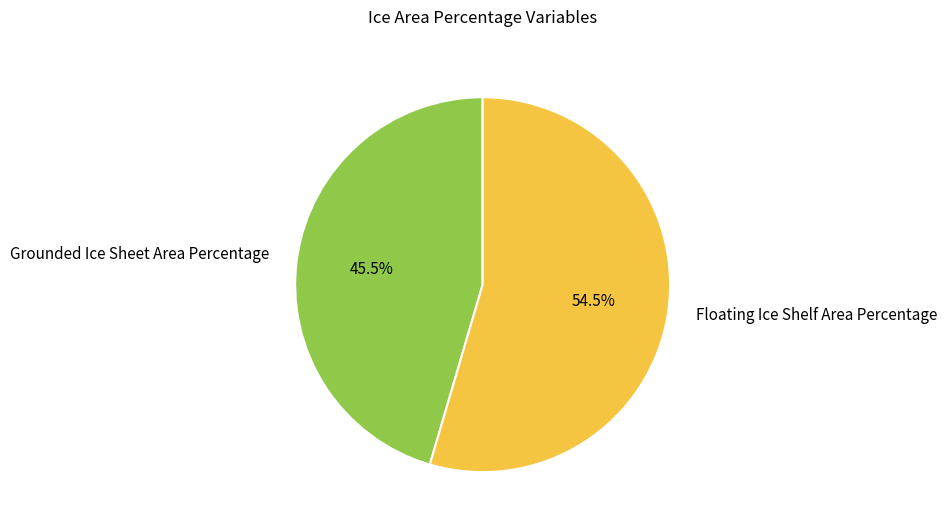

Rank the categories by value from lowest to highest.

Grounded Ice Sheet Area Percentage, Floating Ice Shelf Area Percentage